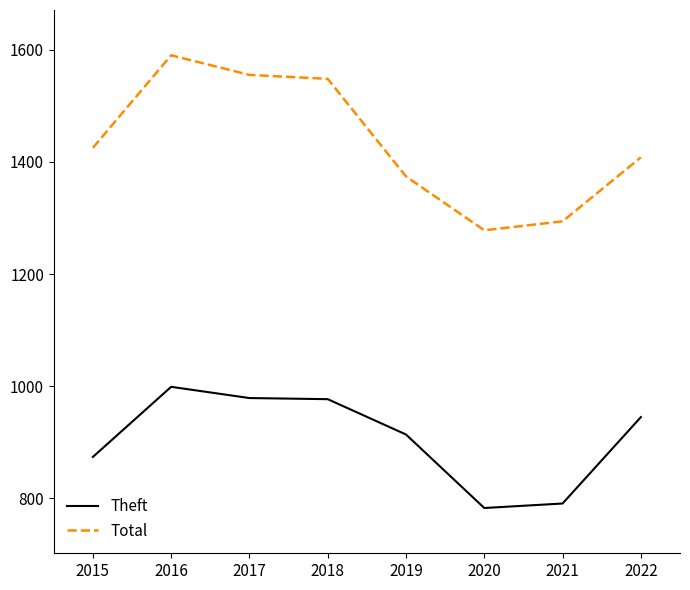

Rank the series at 2022 from highest to lowest value.

Total, Theft